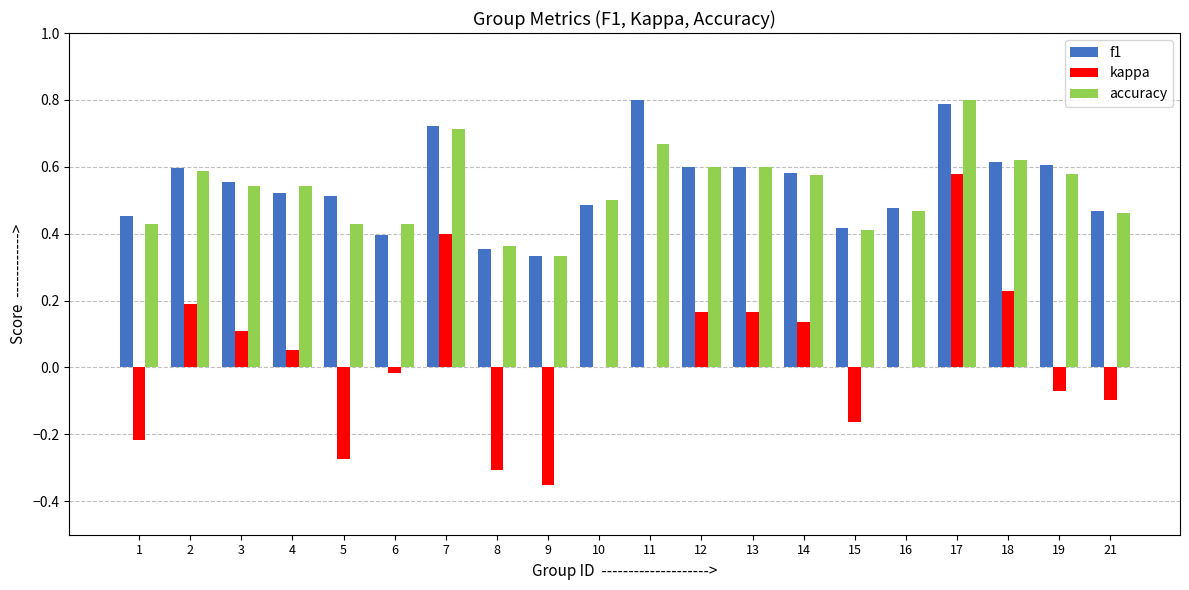

Does the chart contain stacked bars?

No